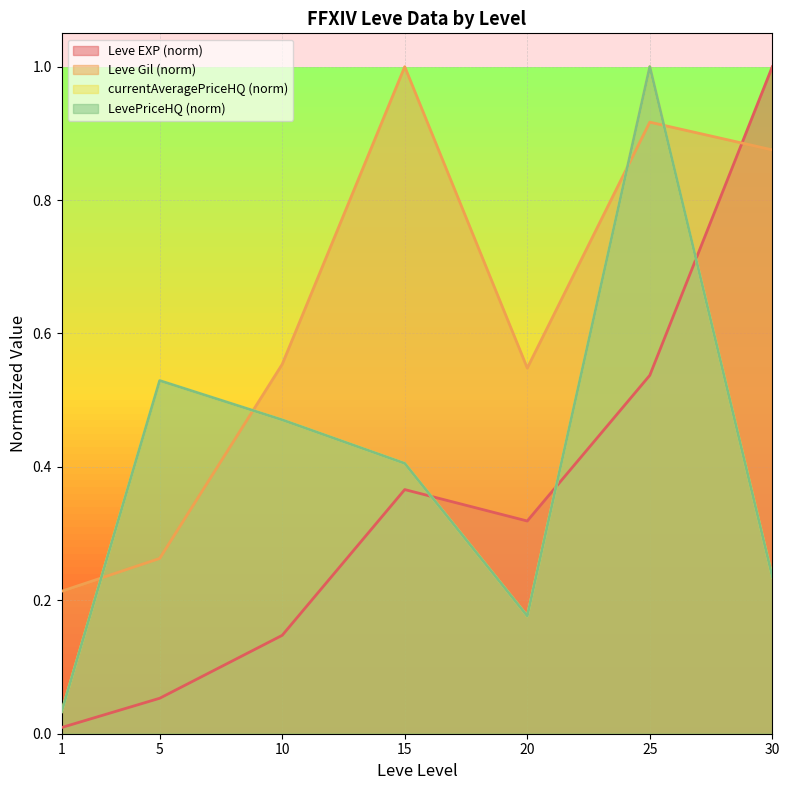

The LevePriceHQ series shows 0.5 at 10. True or false?

True